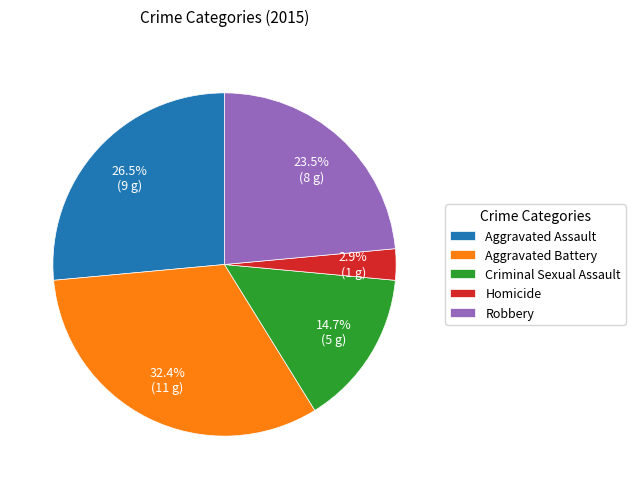

How many segments does this pie chart have?

5